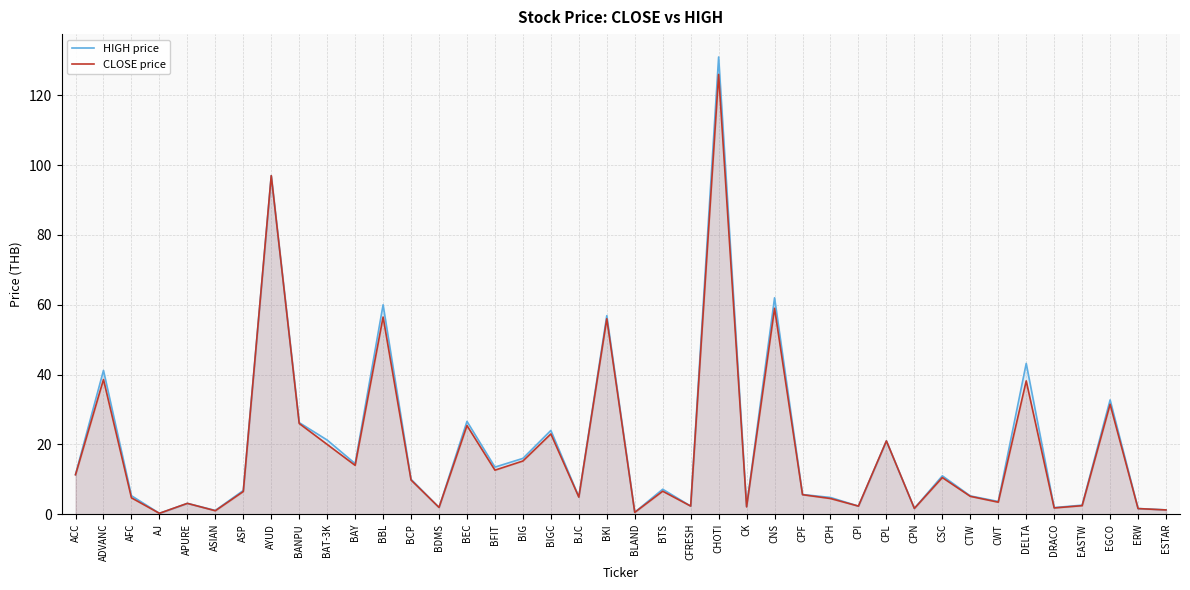

At which label does HIGH price reach its minimum?

AJ